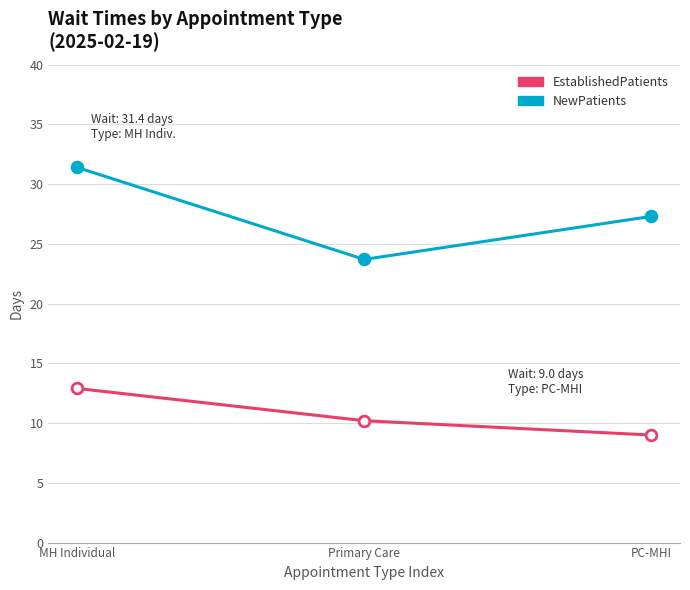

What is the difference between the highest and lowest values at PC-MHI?

18.3